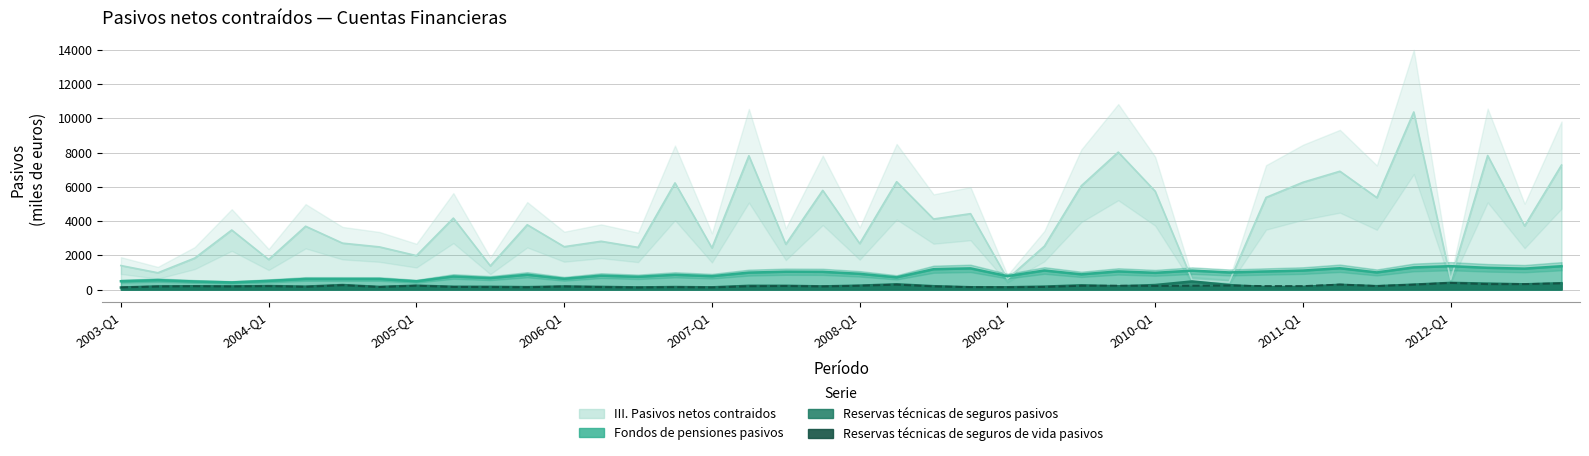

True or false: Fondos de pensiones pasivos and Reservas técnicas de seguros de vida pasivos cross at least once.

False